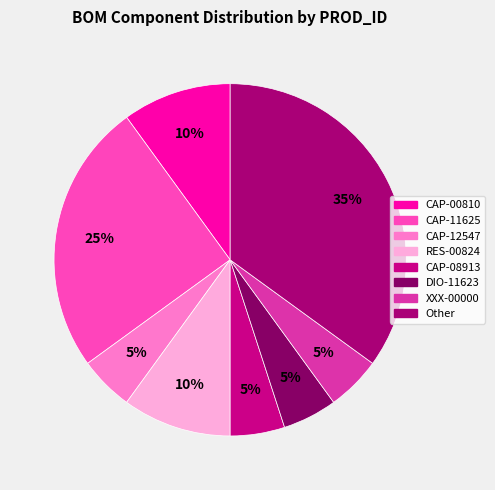

To the nearest percent, what percentage of the pie is DIO-11623?

5%